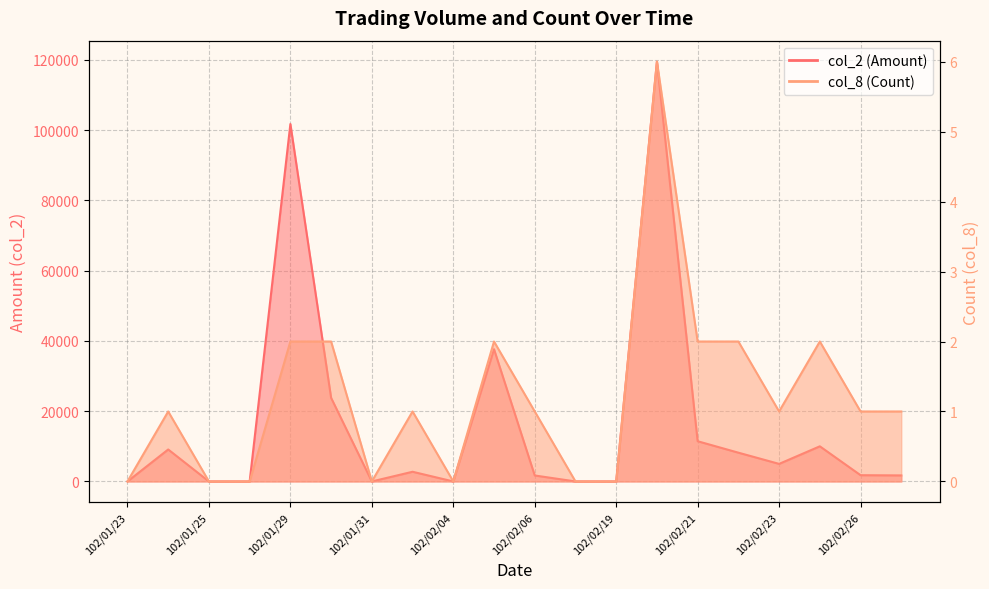

List the series in order of their peak value, highest first.

col_2 (Amount), col_8 (Count)